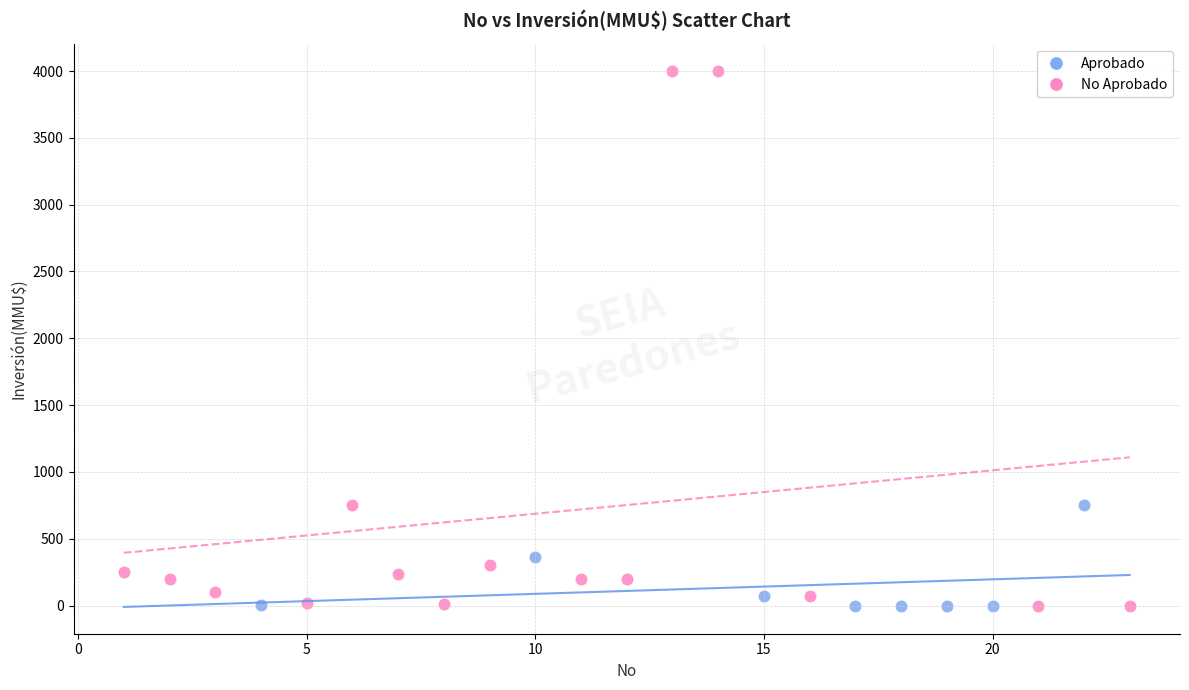

What are all the series names shown in the legend?

Aprobado, No Aprobado